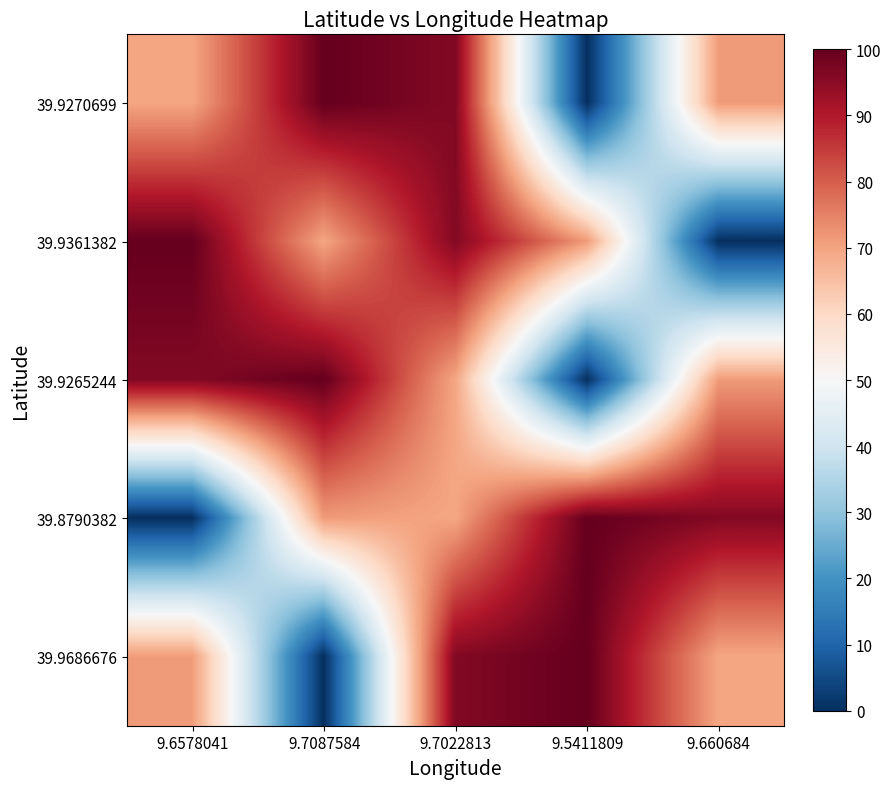

Reading right to left, extract all data points from this chart.

39.9270699: 9.660684=71.3	9.5411809=0.0	9.7022813=96.1	9.7087584=100.0	9.6578041=69.6
39.9361382: 9.660684=0.0	9.5411809=71.3	9.7022813=96.1	9.7087584=69.6	9.6578041=100.0
39.9265244: 9.660684=71.3	9.5411809=0.0	9.7022813=69.6	9.7087584=100.0	9.6578041=96.1
39.8790382: 9.660684=96.1	9.5411809=100.0	9.7022813=69.6	9.7087584=71.3	9.6578041=0.0
39.9686676: 9.660684=69.6	9.5411809=100.0	9.7022813=96.1	9.7087584=0.0	9.6578041=71.3